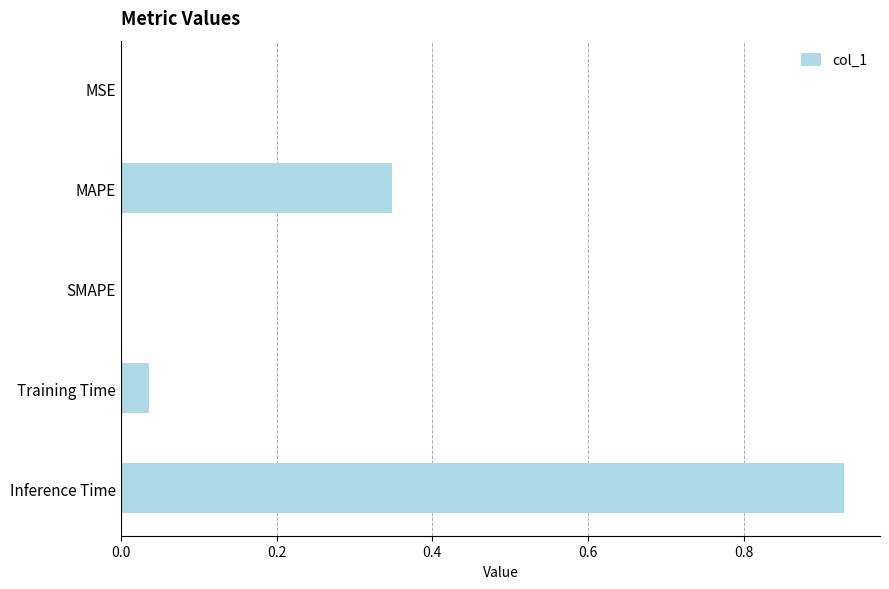

True or false: the data shows 0.0 at SMAPE.

True